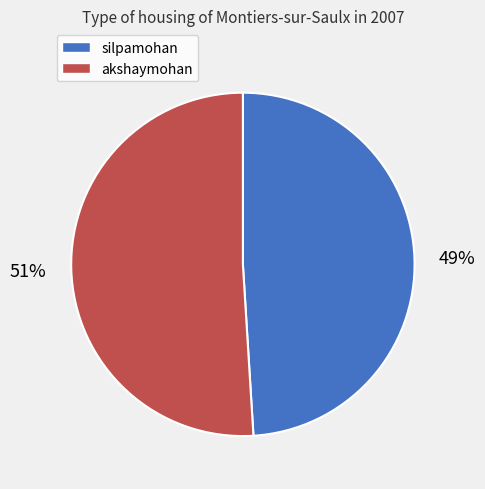

Count the number of slices in the pie.

2